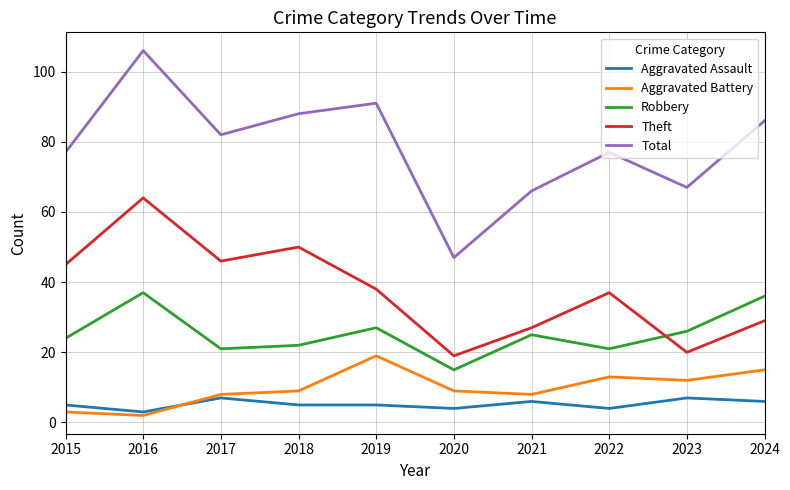

What is the highest value of the Robbery series?

37